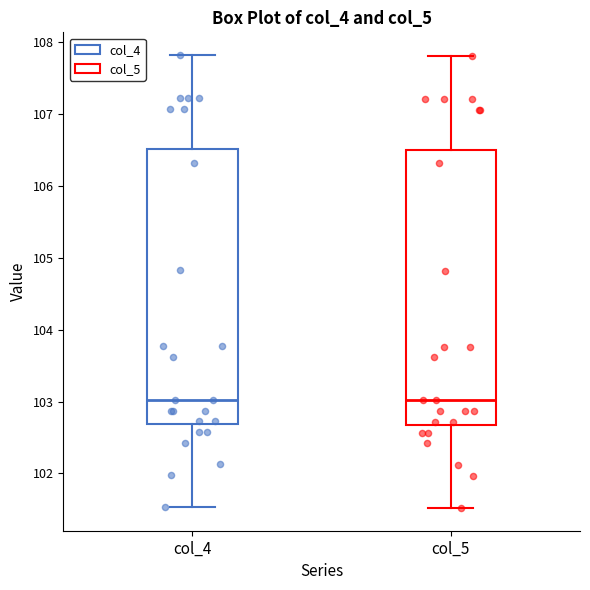

Reading left to right, read every box against the y-axis: the position of its median line, the range the box covers, and the ends of its whiskers. The values are not printed on the chart, so give them approximately, as read against the axis.

col_4: median 103.0, box 102.7 to 106.5, whiskers 101.5 to 107.8
col_5: median 103.0, box 102.7 to 106.5, whiskers 101.5 to 107.8